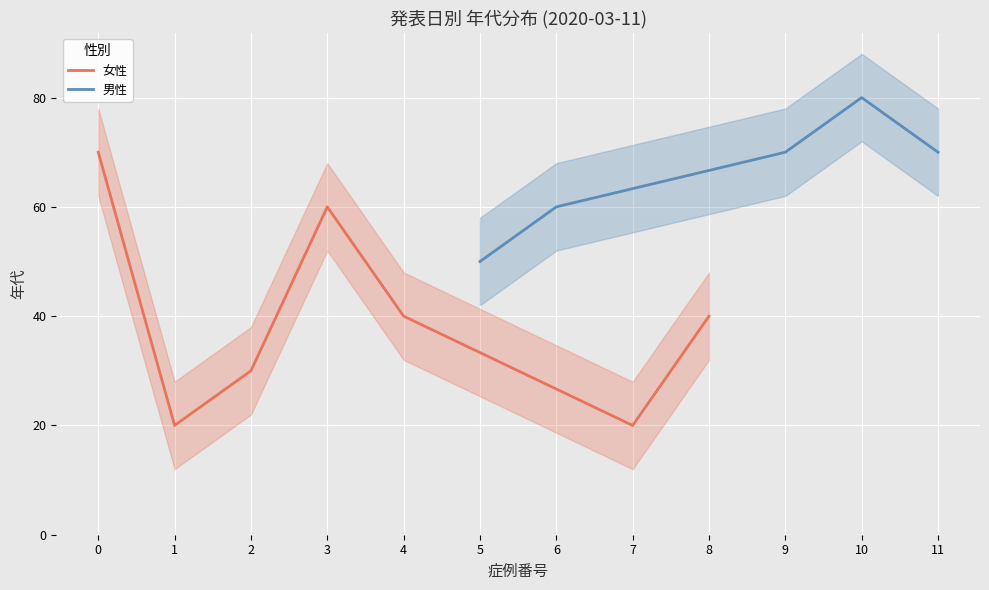

The value of 女性 at 4 is 59. True or false?

False